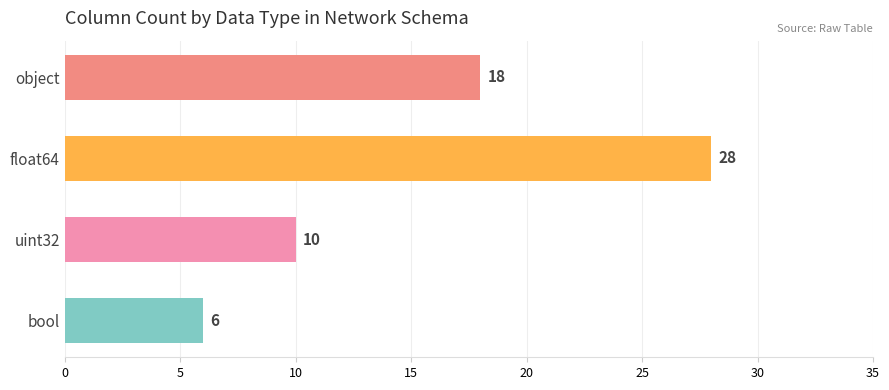

What is the change in value from object to uint32?

-8